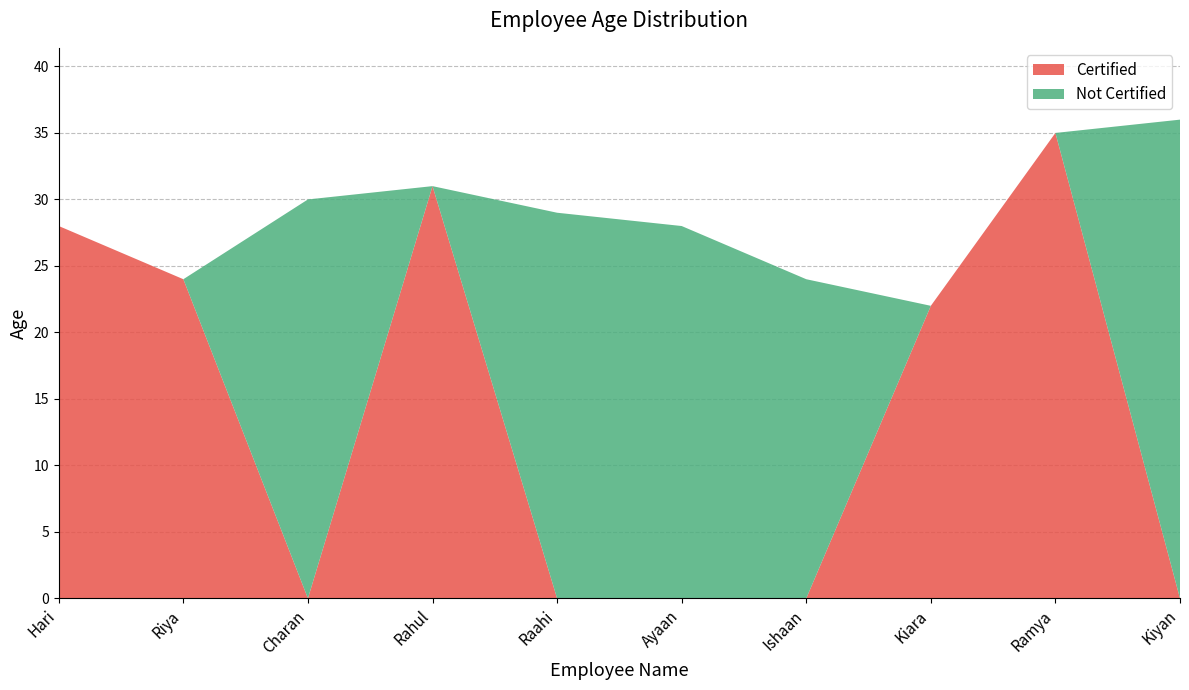

Reading left to right, transcribe all the data shown in this chart.

Certified: 28	24	0	31	0	0	0	22	35	0
Not Certified: 0	0	30	0	29	28	24	0	0	36